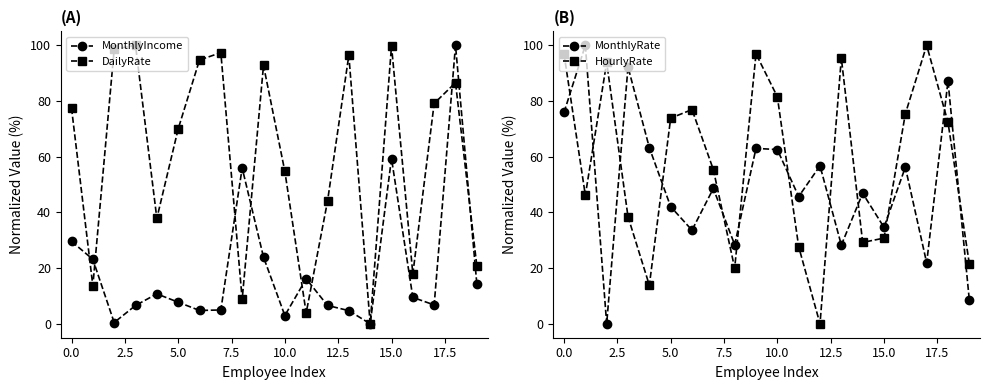

Reading left to right, list all the values displayed in this chart.

MonthlyIncome: 29.6	23.2	0.5	6.6	10.7	7.8	4.8	5.0	56.0	23.9	3.0	16.2	6.6	4.7	0.0	59.3	9.5	6.8	100.0	14.3
DailyRate: 77.5	13.7	98.5	100.0	37.9	70.0	94.7	97.4	8.8	92.8	54.8	3.9	44.0	96.4	0.0	99.8	17.9	79.1	86.6	20.8
MonthlyRate: 75.9	100.0	0.0	92.2	63.2	42.1	33.6	48.6	28.4	63.0	62.6	45.7	56.7	28.3	46.9	34.6	56.2	21.9	87.2	8.5
HourlyRate: 96.9	46.2	93.8	38.5	13.8	73.8	76.9	55.4	20.0	96.9	81.5	27.7	0.0	95.4	29.2	30.8	75.4	100.0	72.3	21.5